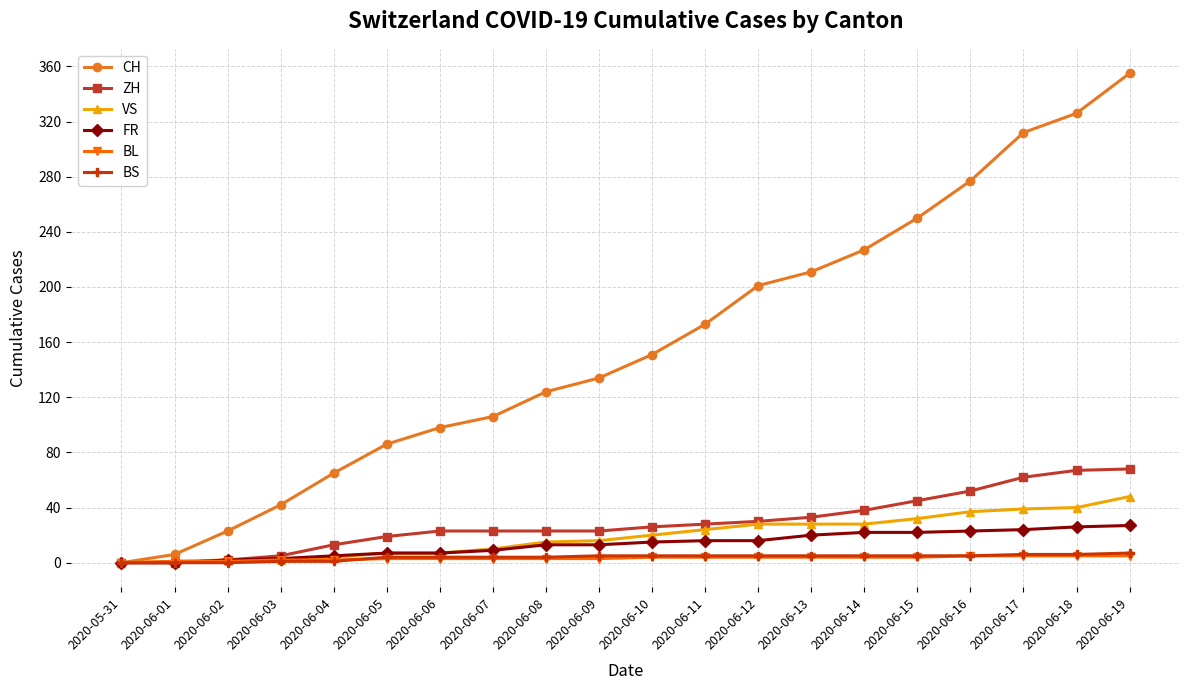

What is the label of the 13th point from the left?

2020-06-12